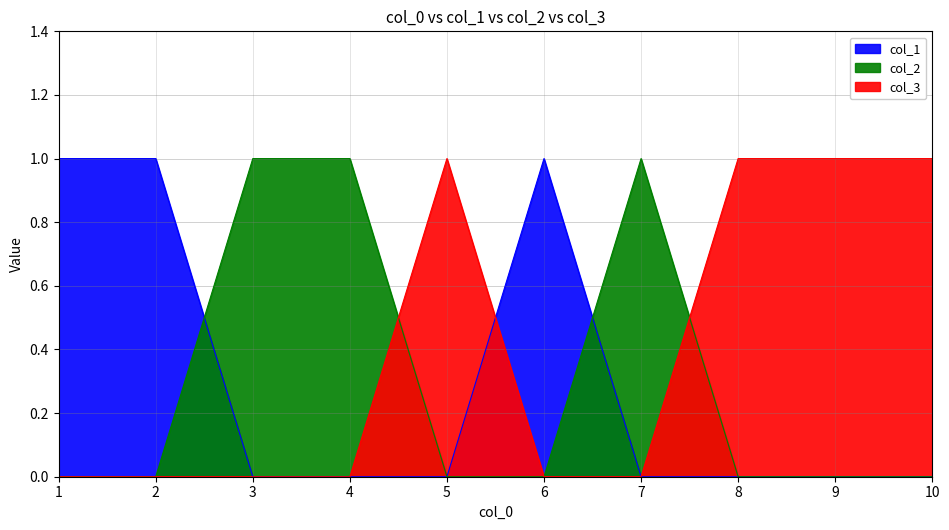

Count the col_3 values in the range 0 to 1.

10